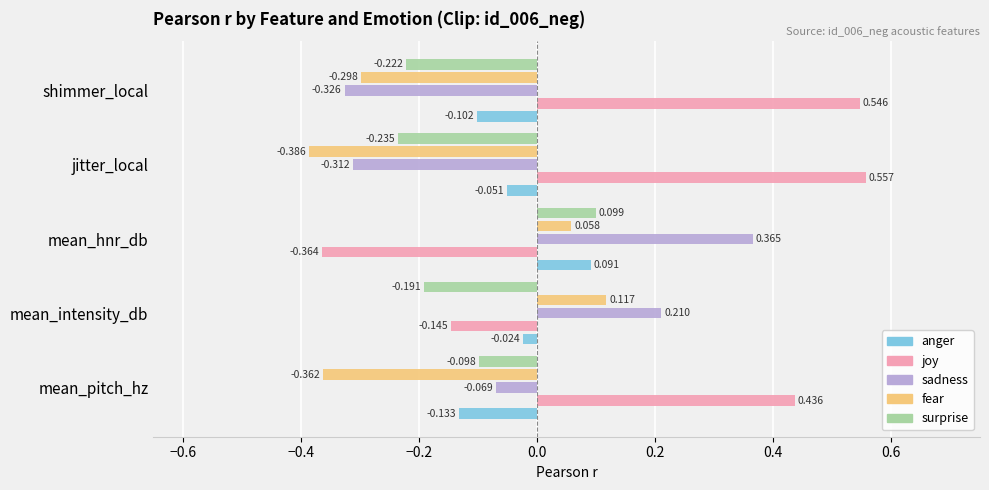

At which label is surprise closest to 0?

mean_pitch_hz